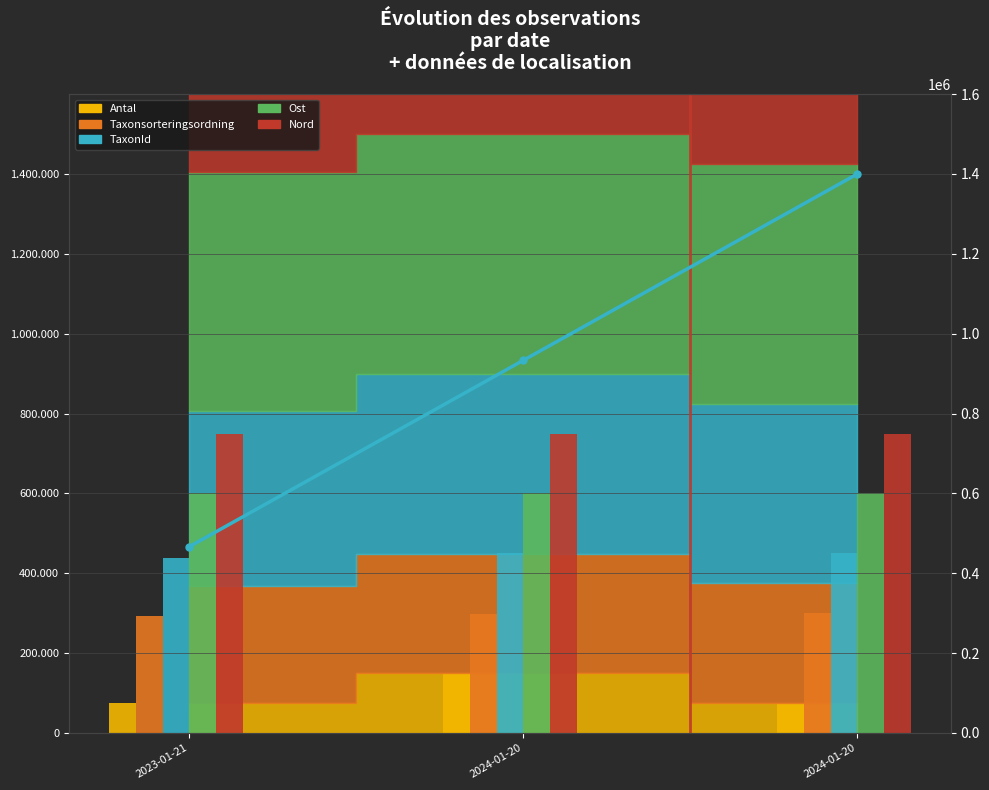

The value at 2024-01-20 is 1400000.0. True or false?

True